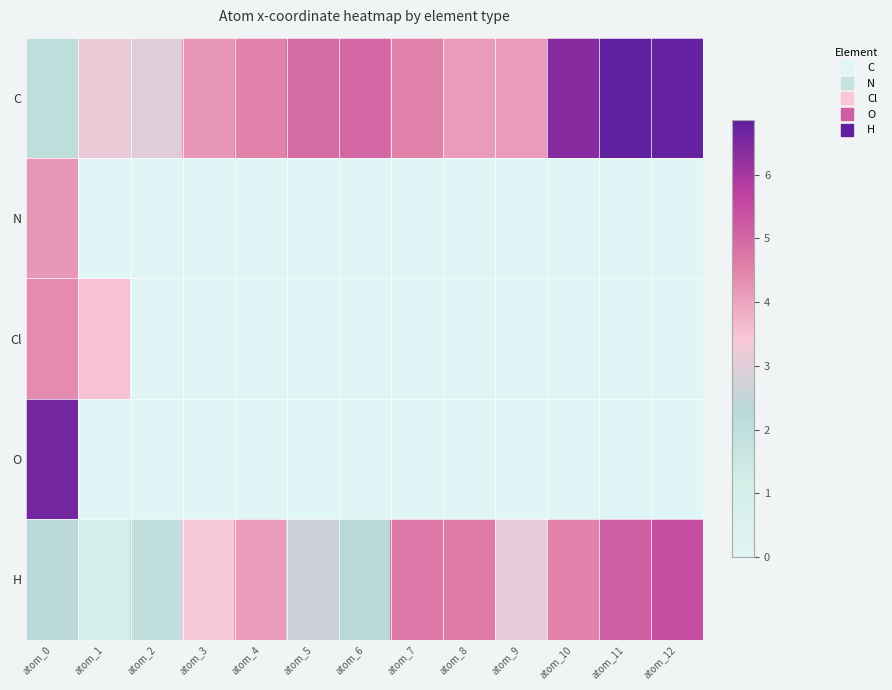

At atom_9, list the series in order from smallest to largest.

N, Cl, O, H, C